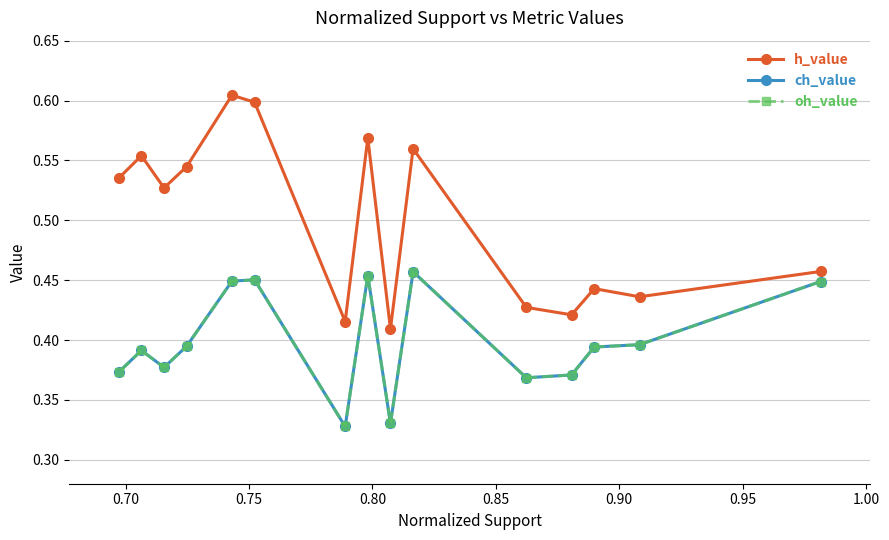

True or false: h_value and ch_value cross at least once.

False